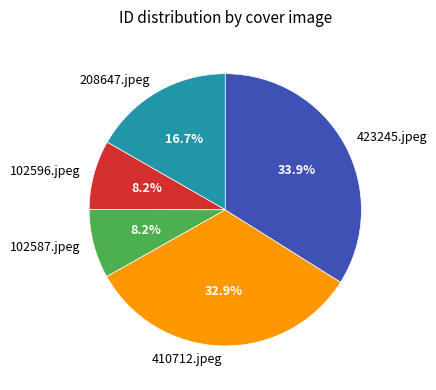

Approximately how many times larger is the value at 102587.jpeg compared to 410712.jpeg?

0.2